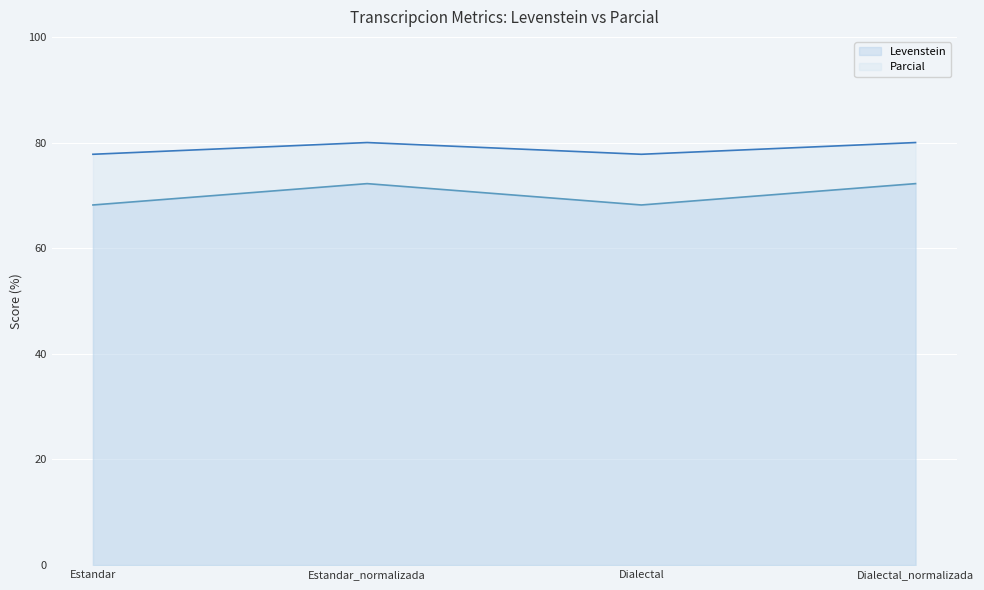

True or false: Parcial has more than 1 points higher than both neighbors.

False